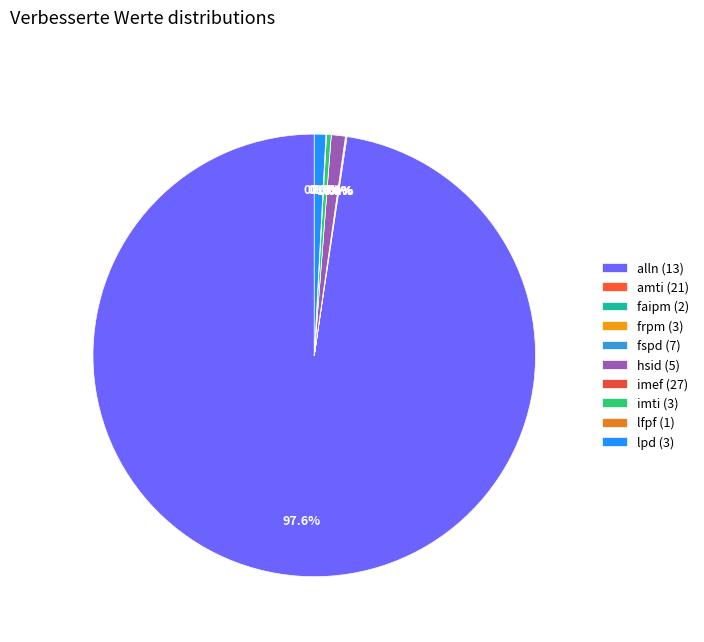

Is it true that hsid (5) is 7% of the pie?

False